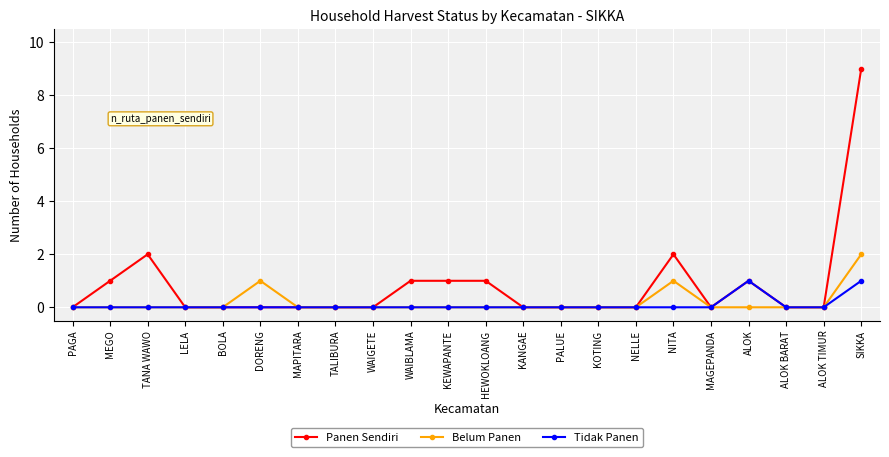

What position from the right is ALOK TIMUR?

2